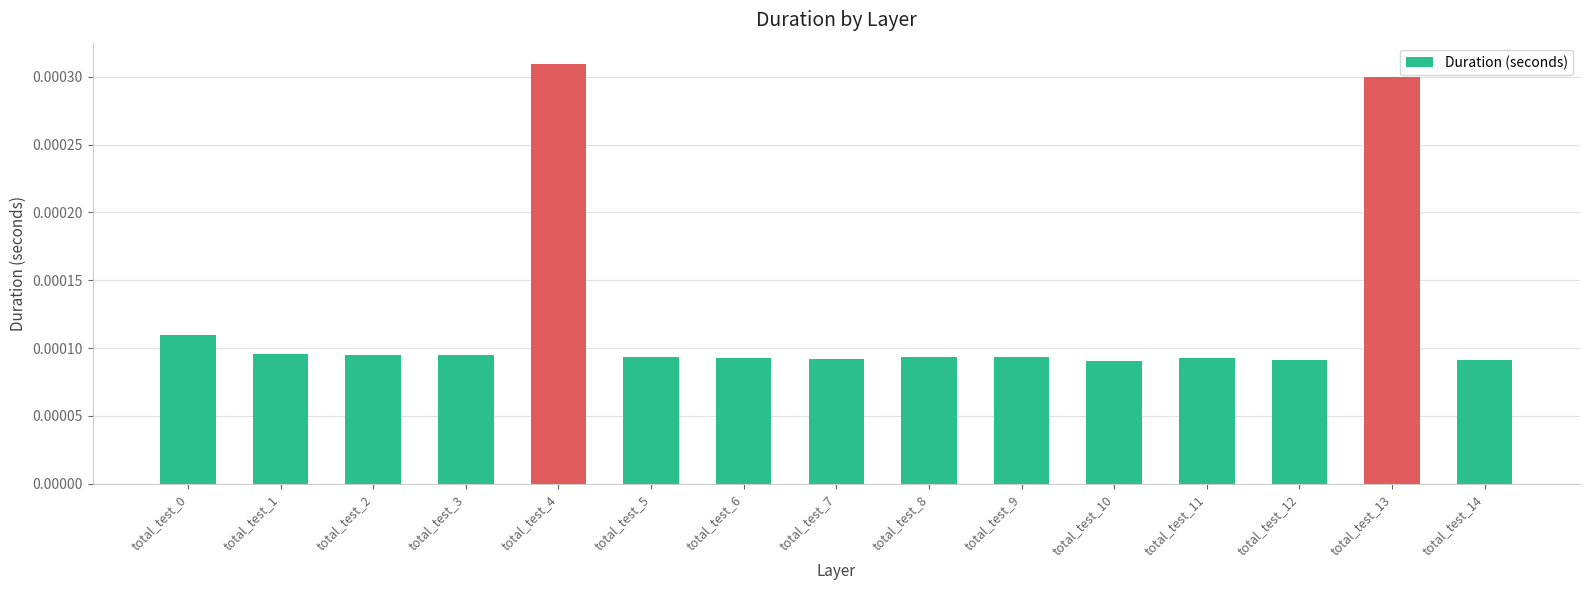

Which label corresponds to the largest value in the chart?

total_test_4